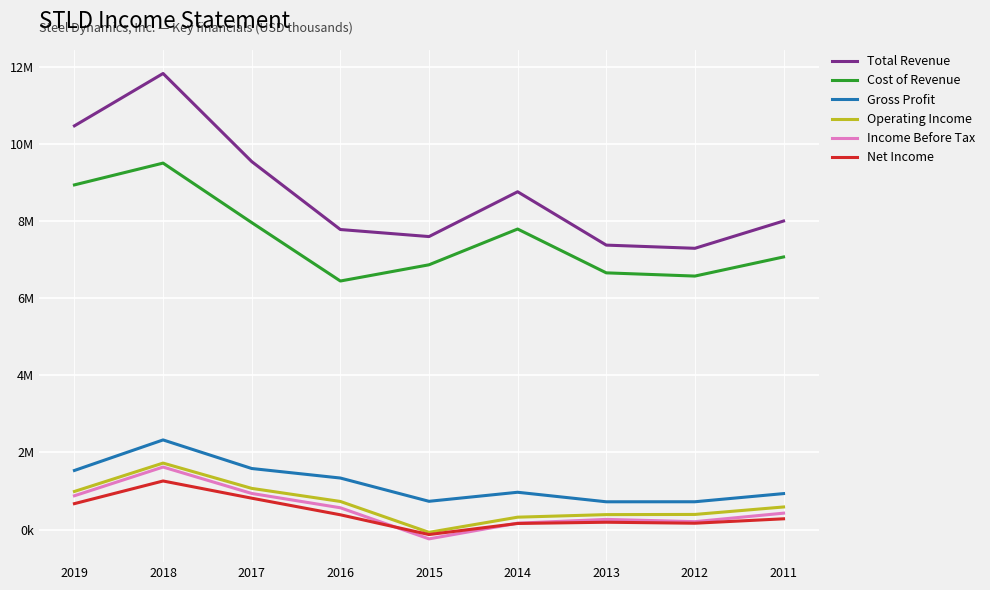

What are all the series names shown in the legend?

Total Revenue, Cost of Revenue, Gross Profit, Operating Income, Income Before Tax, Net Income